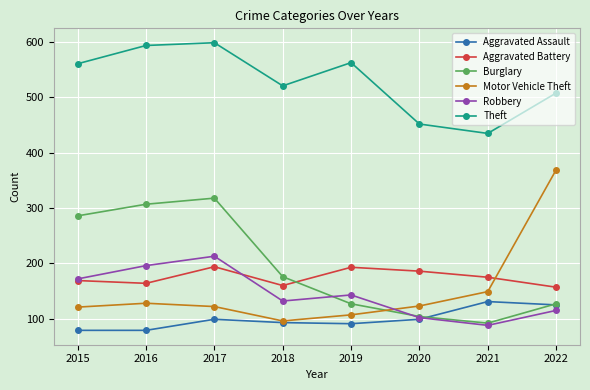

Where is the first local minimum for Theft?

2018